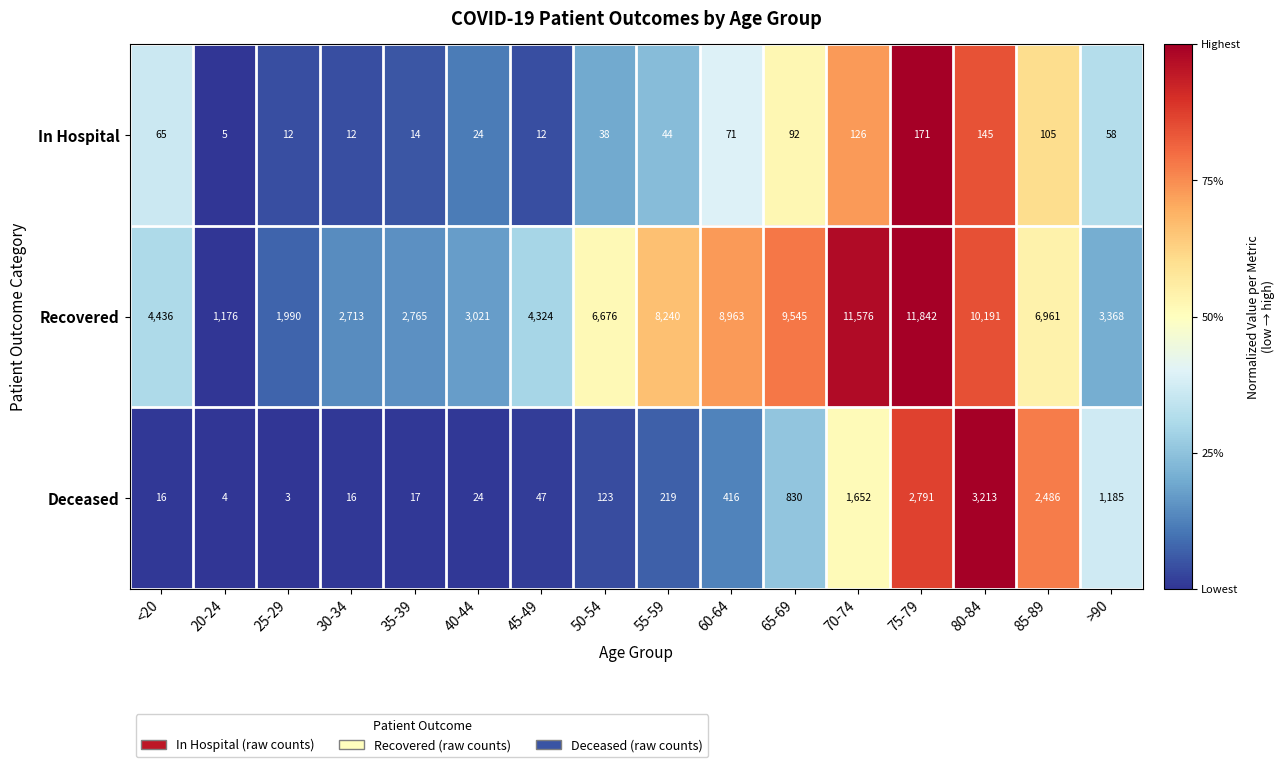

The value of Recovered at 30-34 is 913. True or false?

False